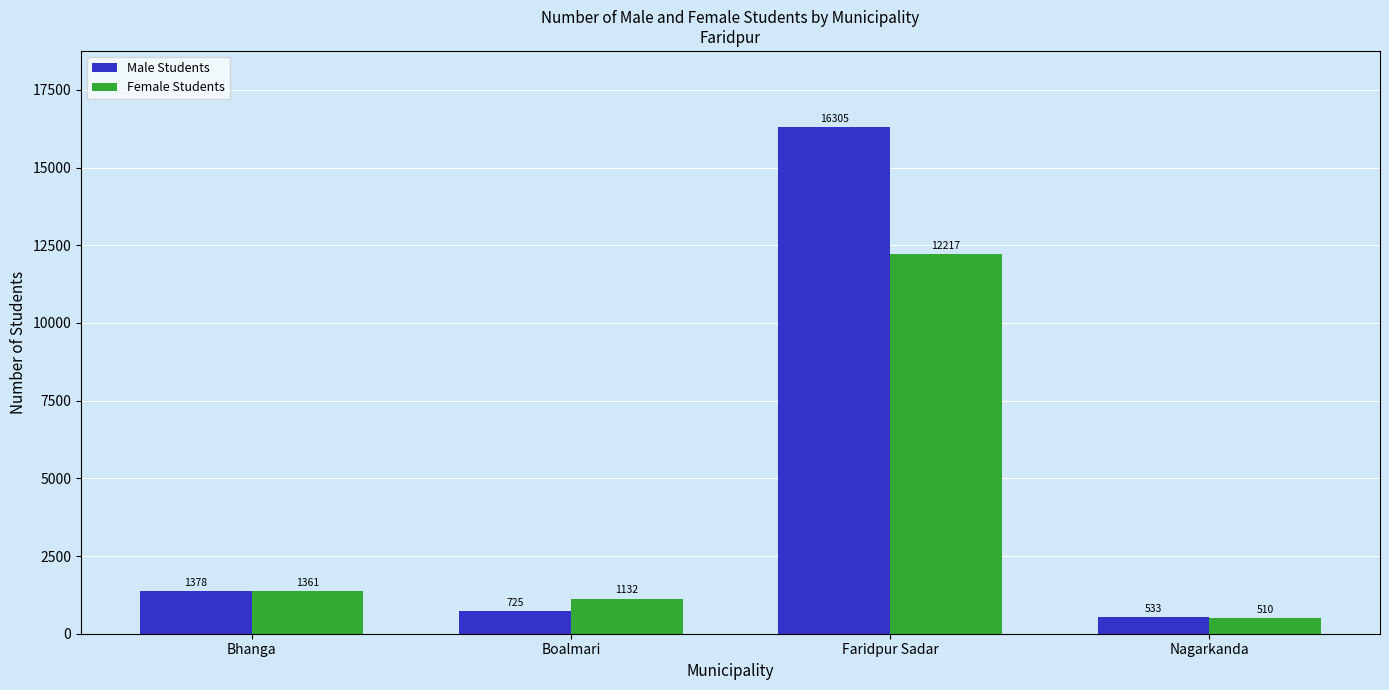

At how many categories does at least one series exceed 14462?

1